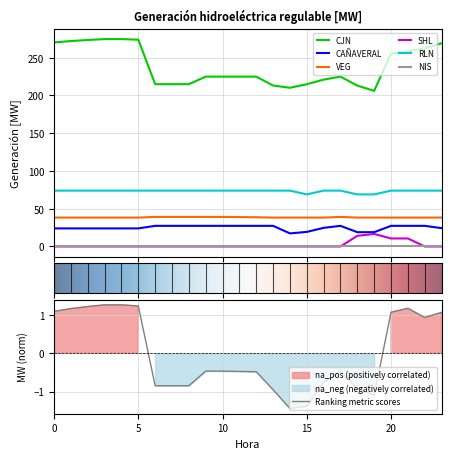

True or false: SHL and CAÑAVERAL cross at least once.

False